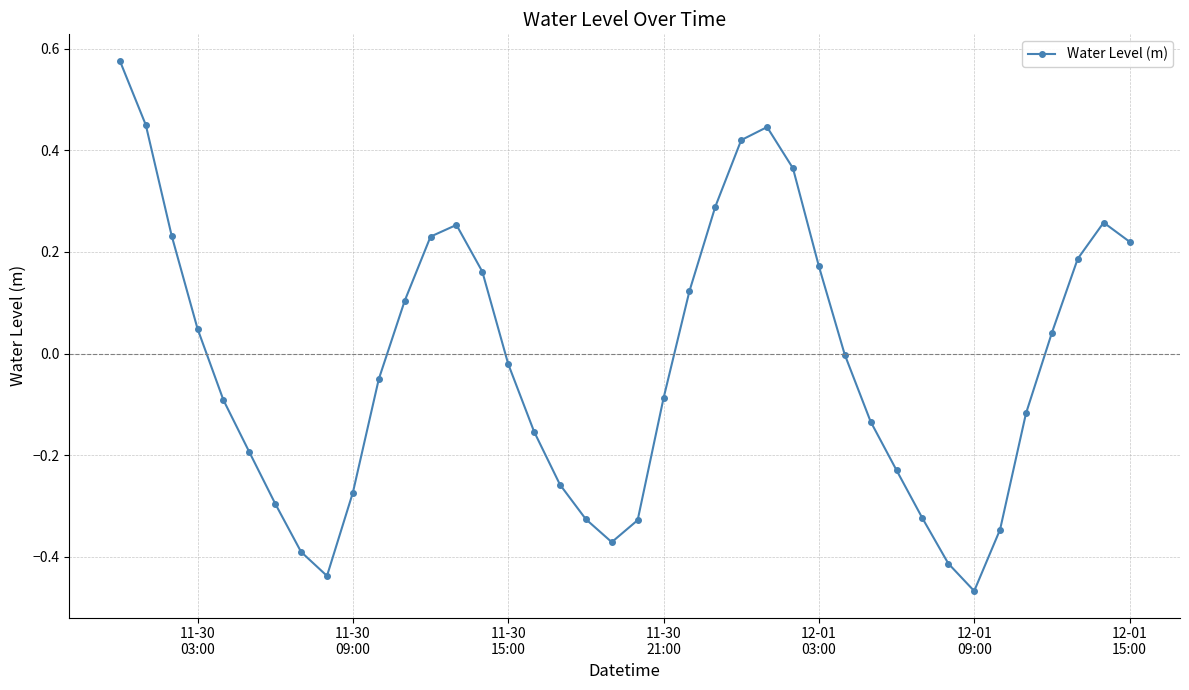

How many interior local valleys (lower than both neighbors) does the data have?

3